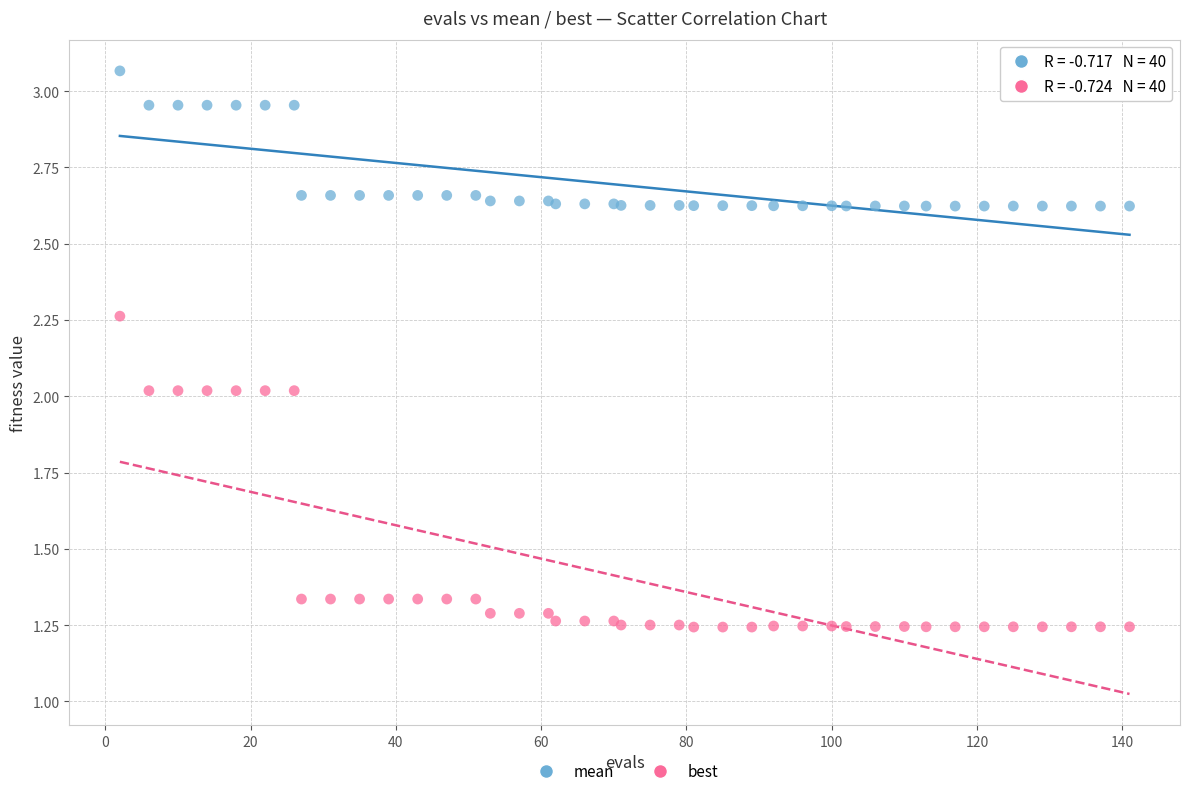

Which series contains the highest Y value?

mean